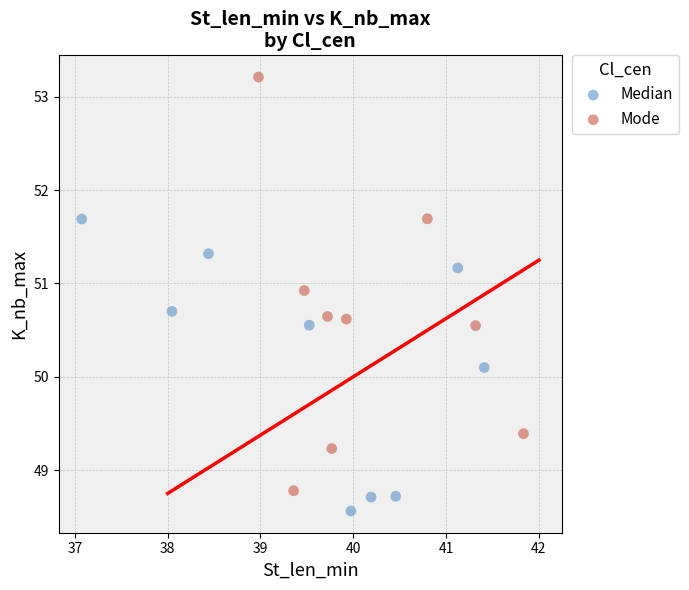

Which series contains the highest Y value?

Mode